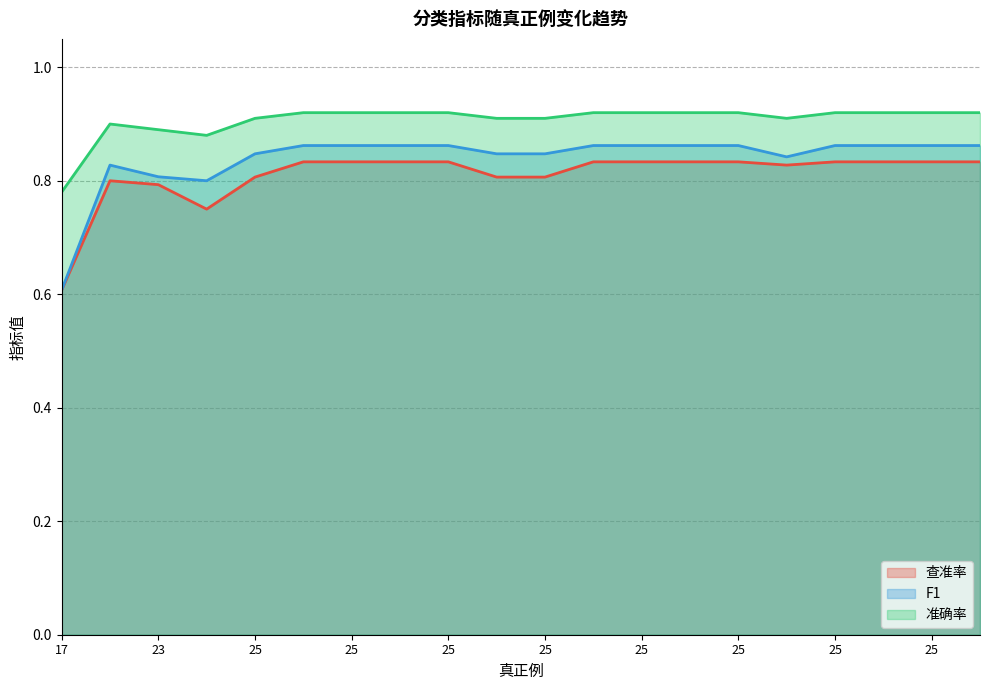

What is the minimum value for 查准率?

0.6